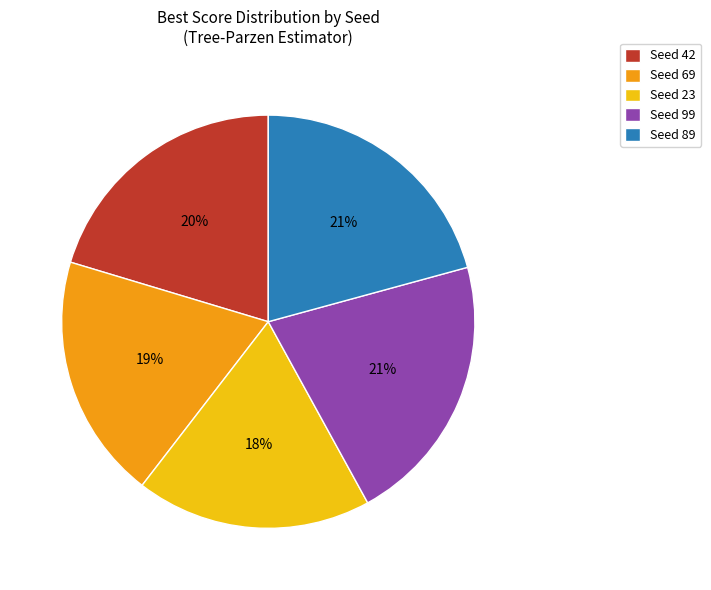

To the nearest percent, what percentage of the pie is Seed 99?

21%